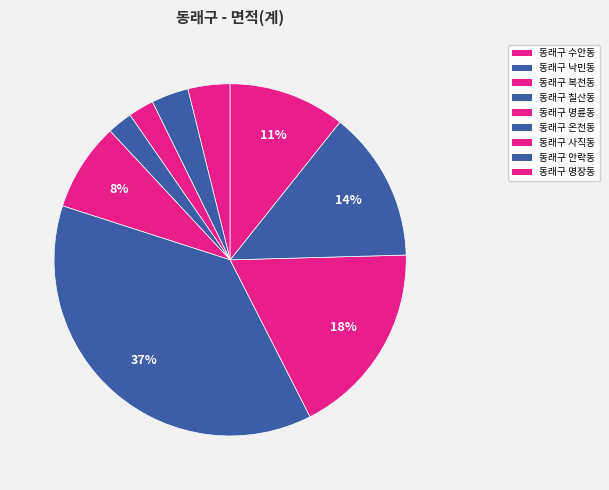

Do 동래구 사직동 and 동래구 명장동 together represent more than half of the pie?

No